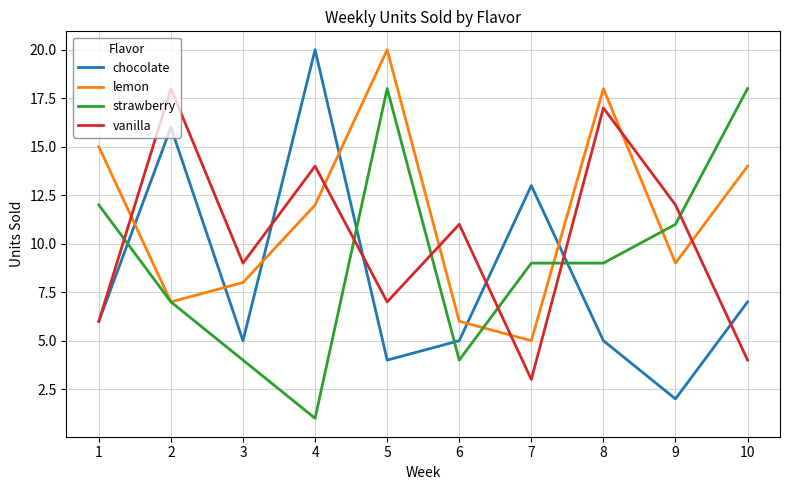

At which label does strawberry first exceed 9?

1